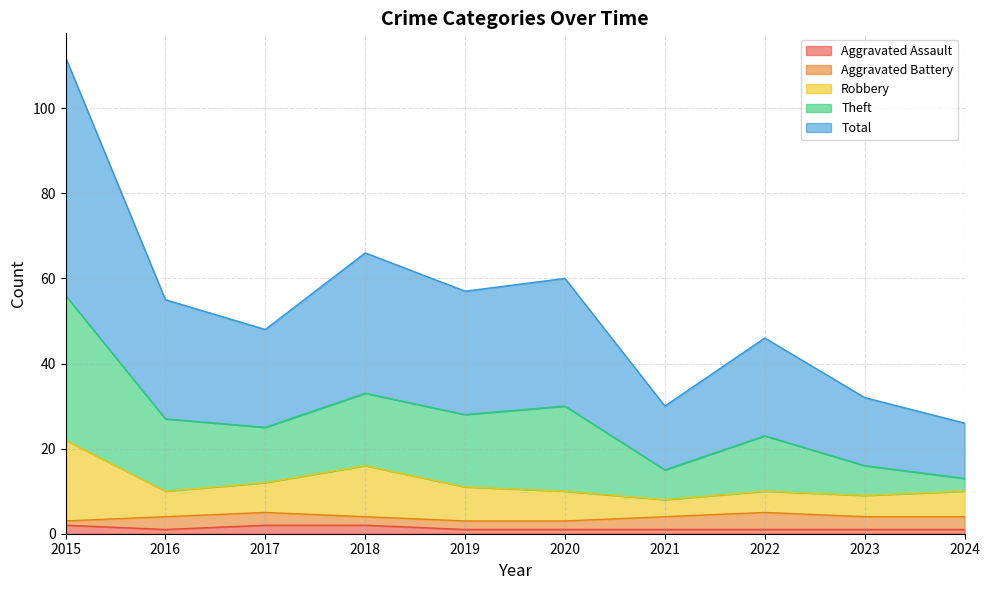

How many interior local valleys does the Total series have?

3